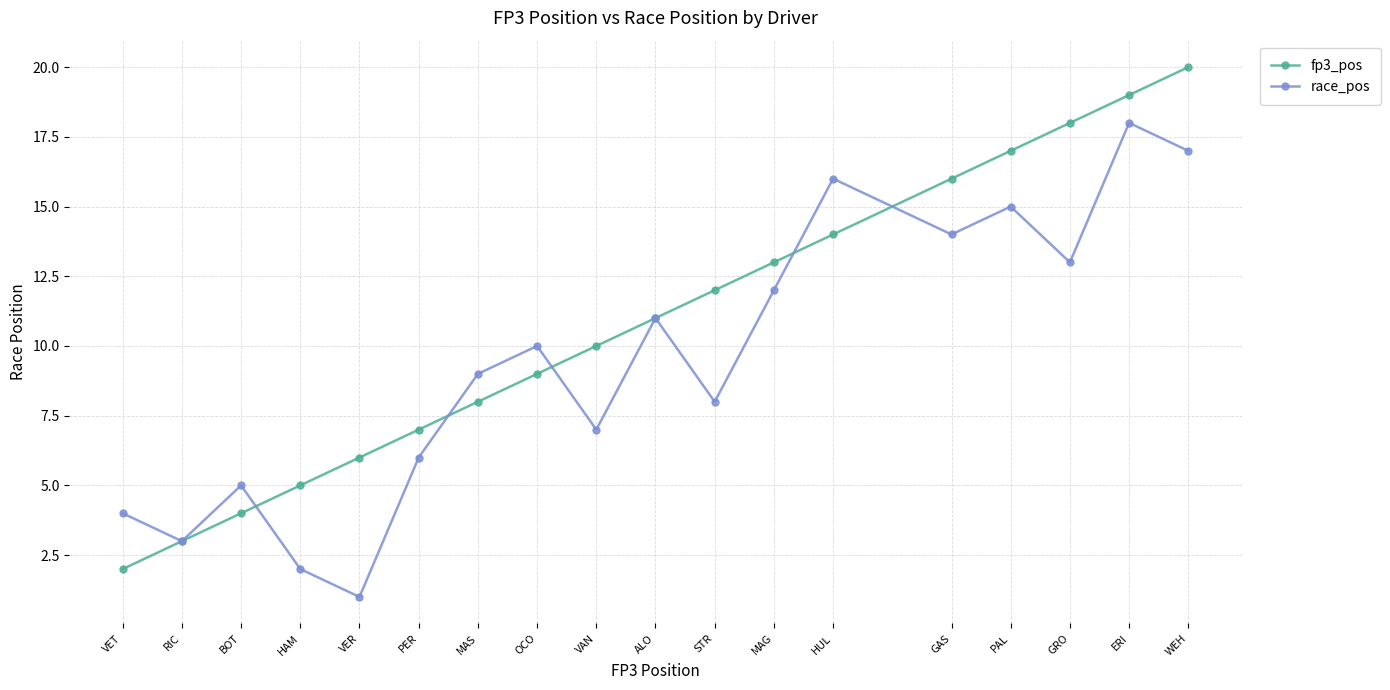

The race_pos series shows 1 at VET. True or false?

False